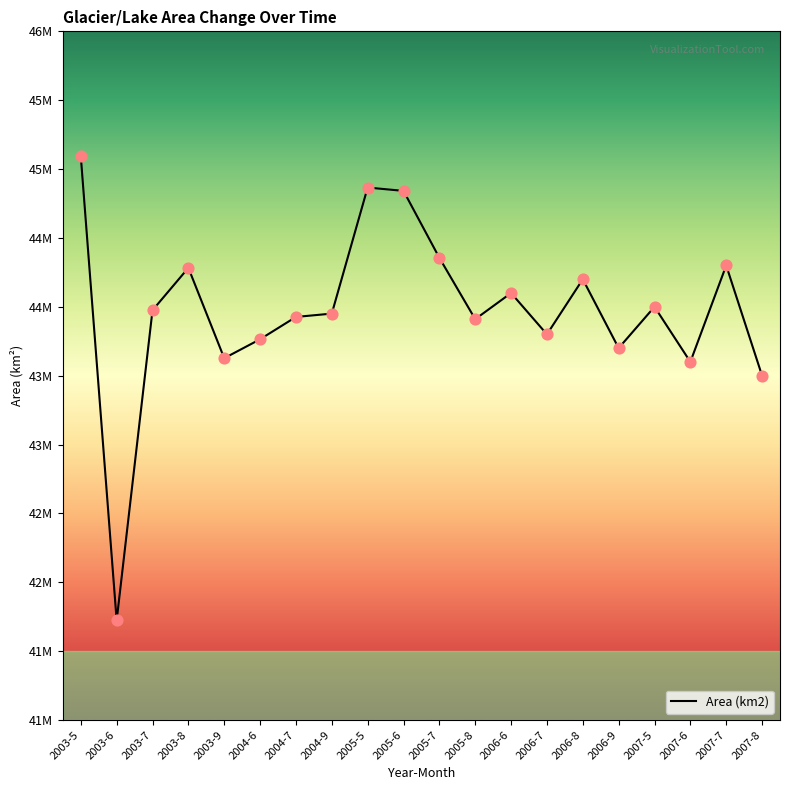

What is the change in value from 2003-9 to 2006-8?

+573400